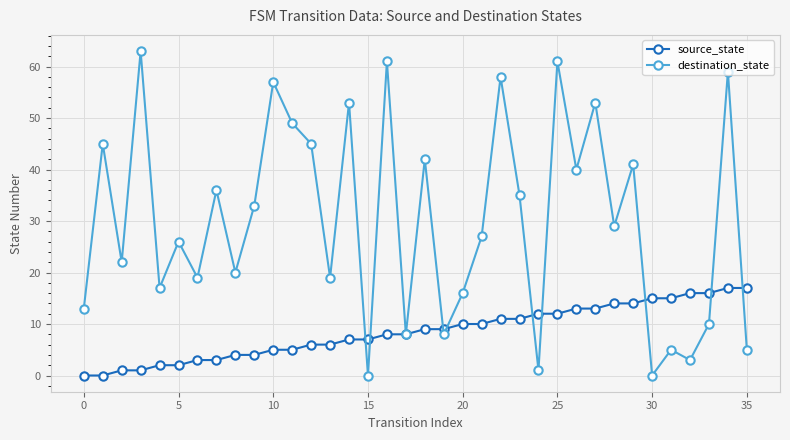

In destination_state, how many points are lower than both neighbors (excluding endpoints)?

13